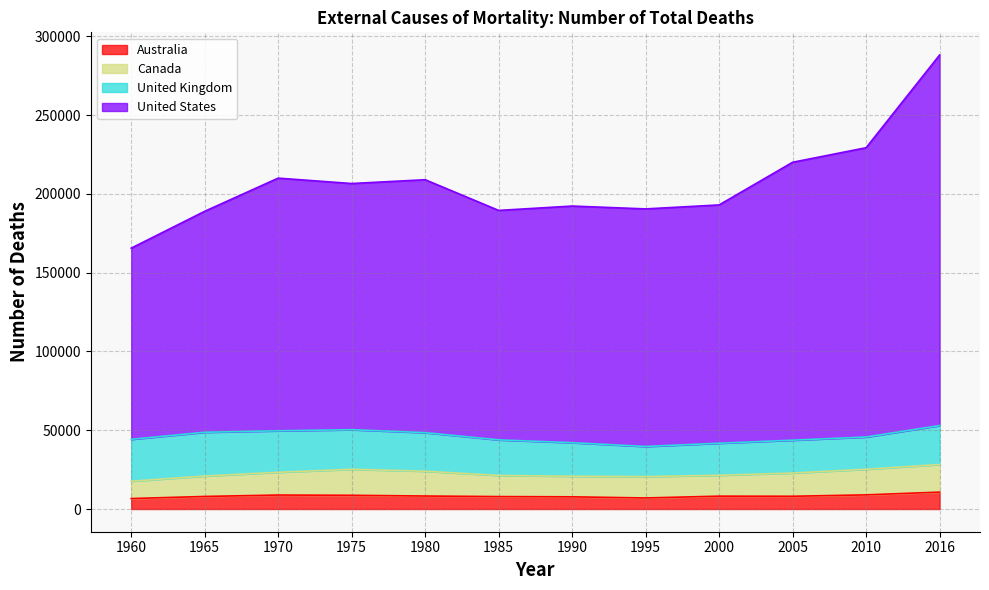

At how many categories does at least one series exceed 266422?

1